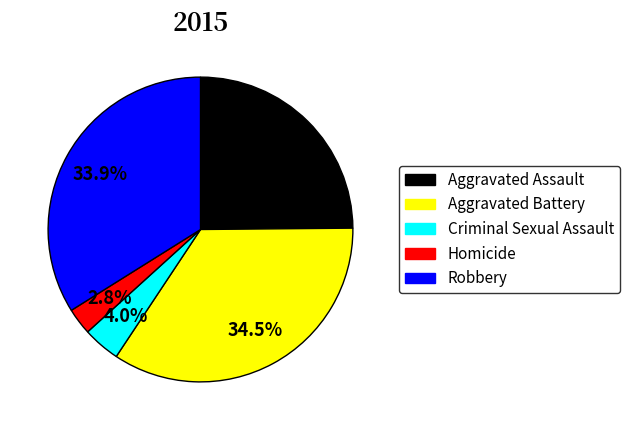

How many segments does this pie chart have?

5